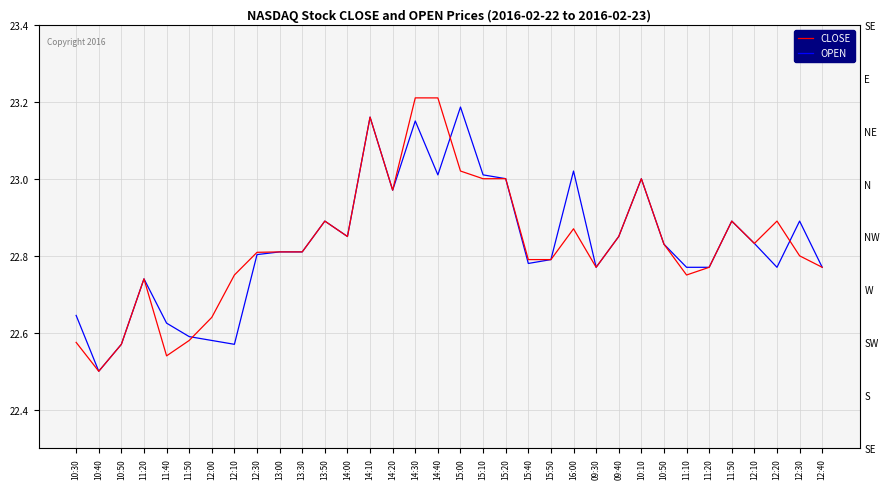

What is the total value across all series at 11:20?

45.5